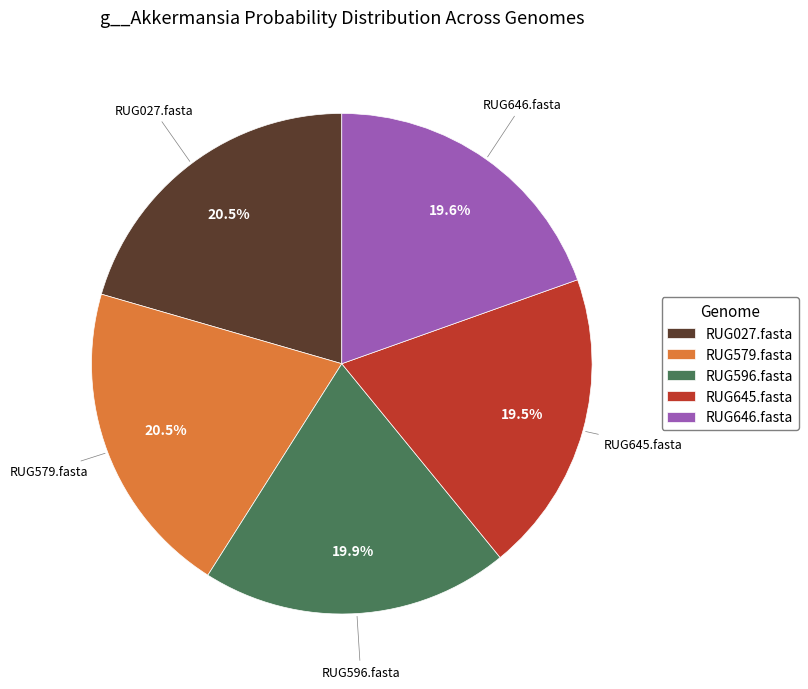

What percentage do RUG579.fasta and RUG646.fasta together represent?

40.1%